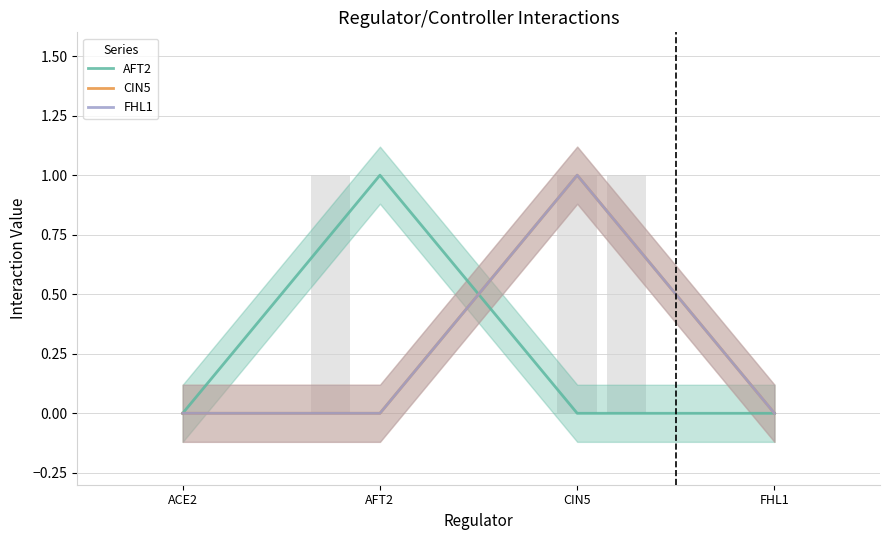

How many categories are shown in the chart?

4